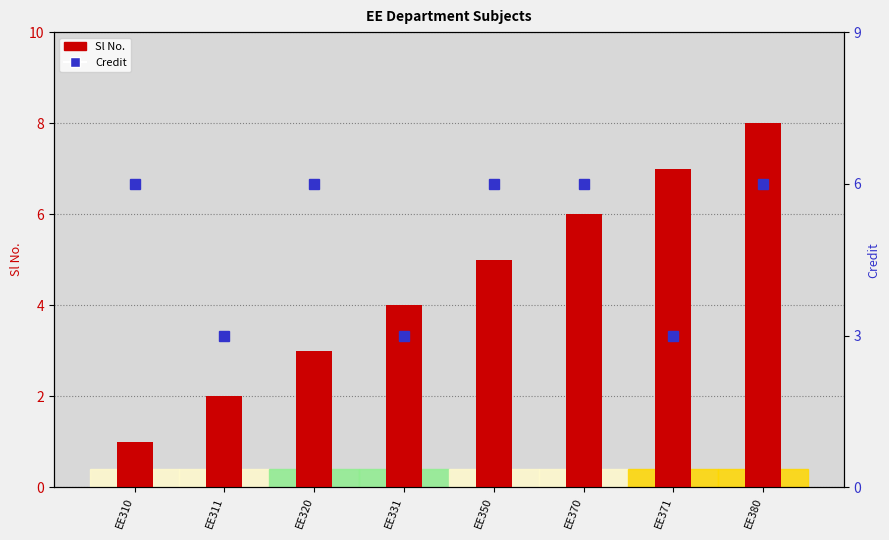

Between EE370 and EE320, which is larger?

EE370